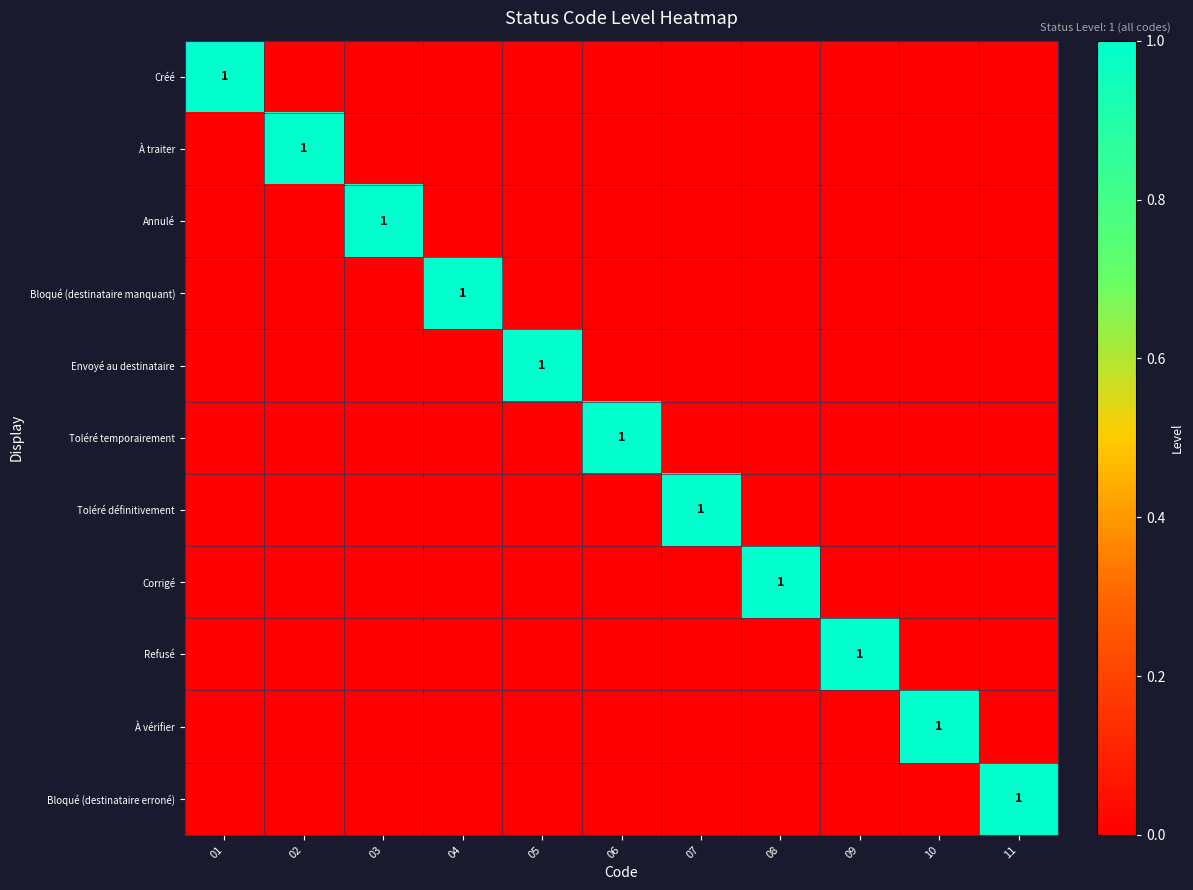

True or false: Toléré temporairement has a value of 1 at 06.

True